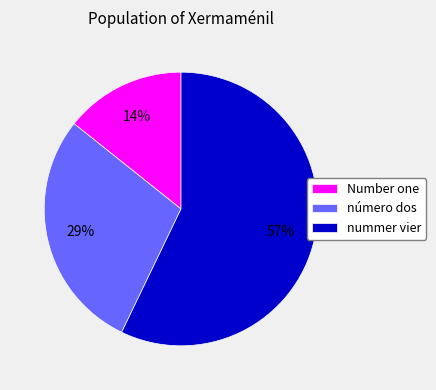

Do número dos and Number one together represent more than half of the pie?

No